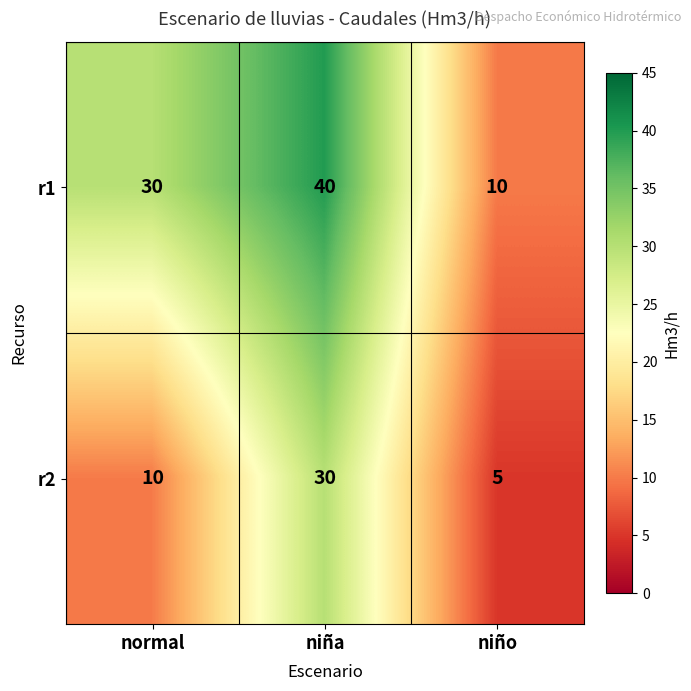

What is the spread (max minus min) of values at niña?

10